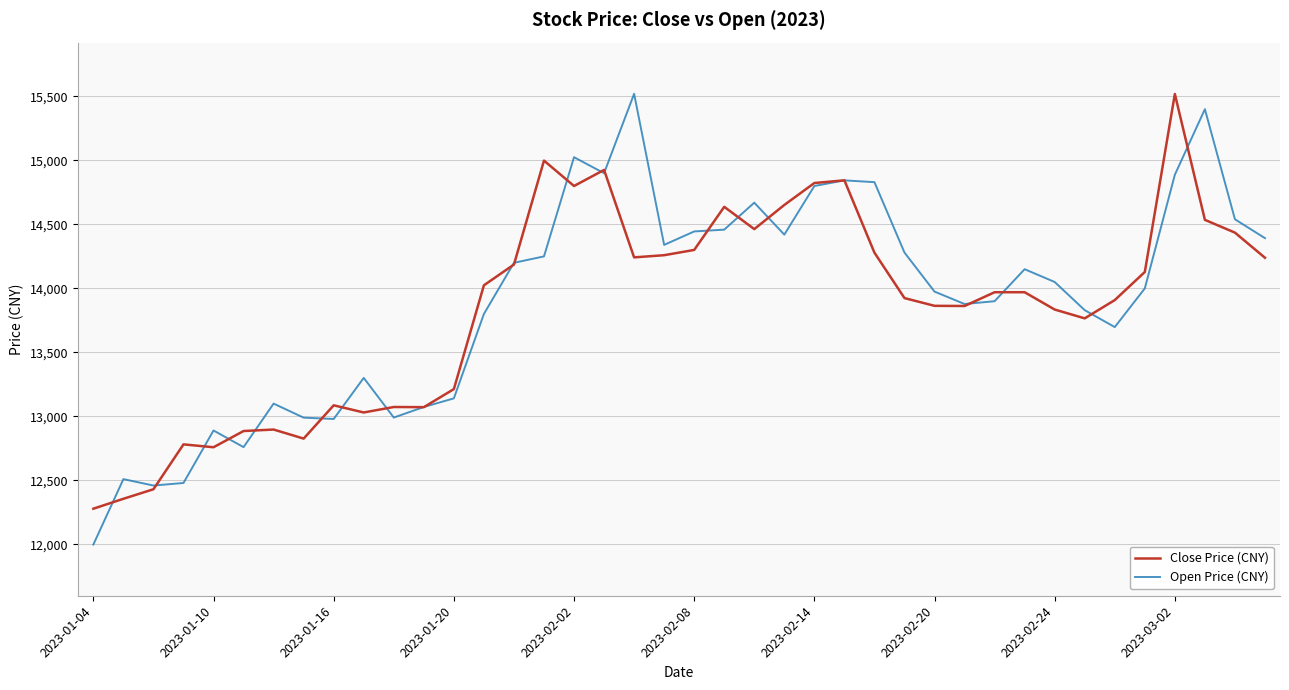

Which series has the largest total across all categories?

Open Price (CNY)